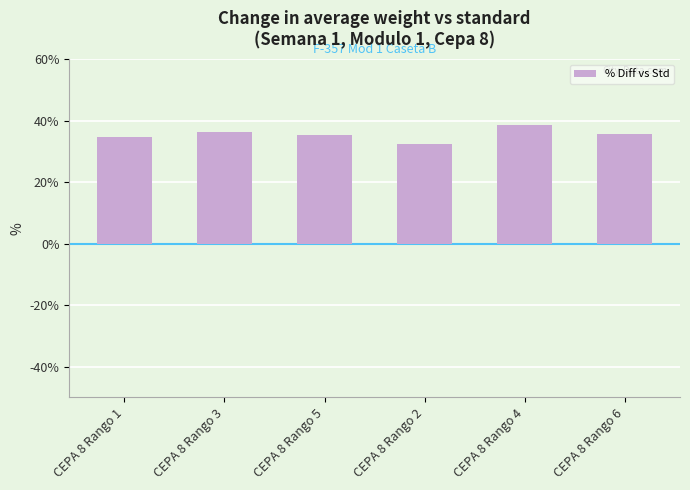

True or false: the data shows 14.8 at CEPA 8 Rango 5.

False